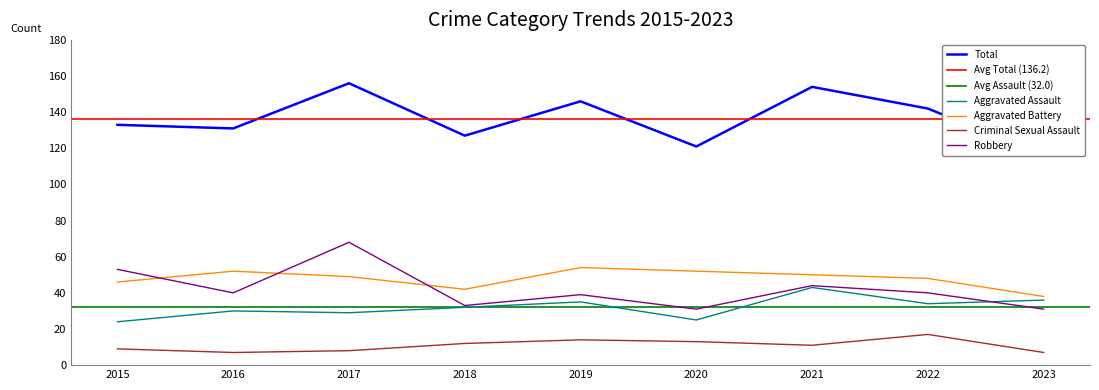

How many interior local valleys does the Criminal Sexual Assault series have?

2